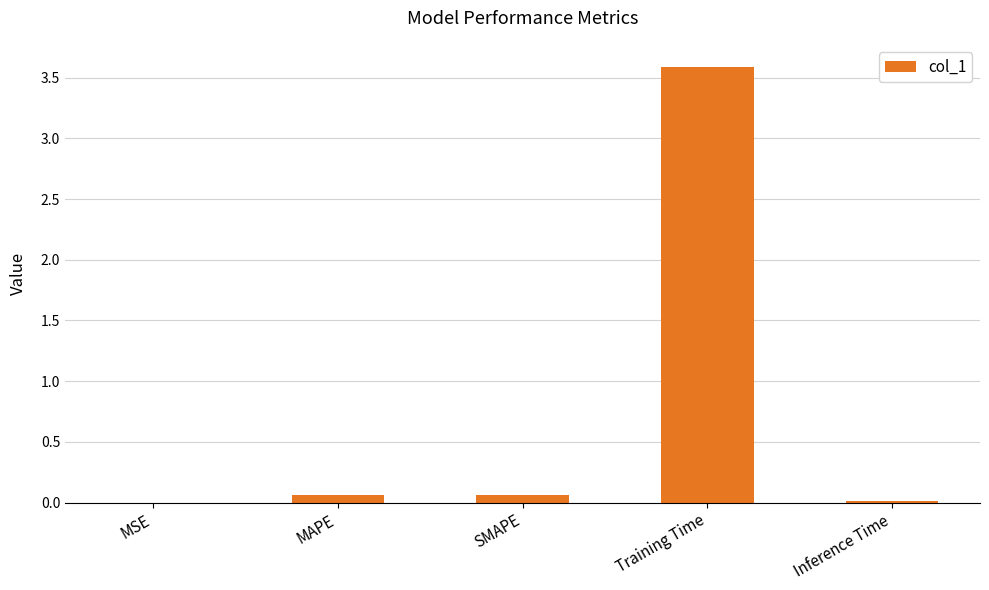

What is the greatest value displayed?

3.6